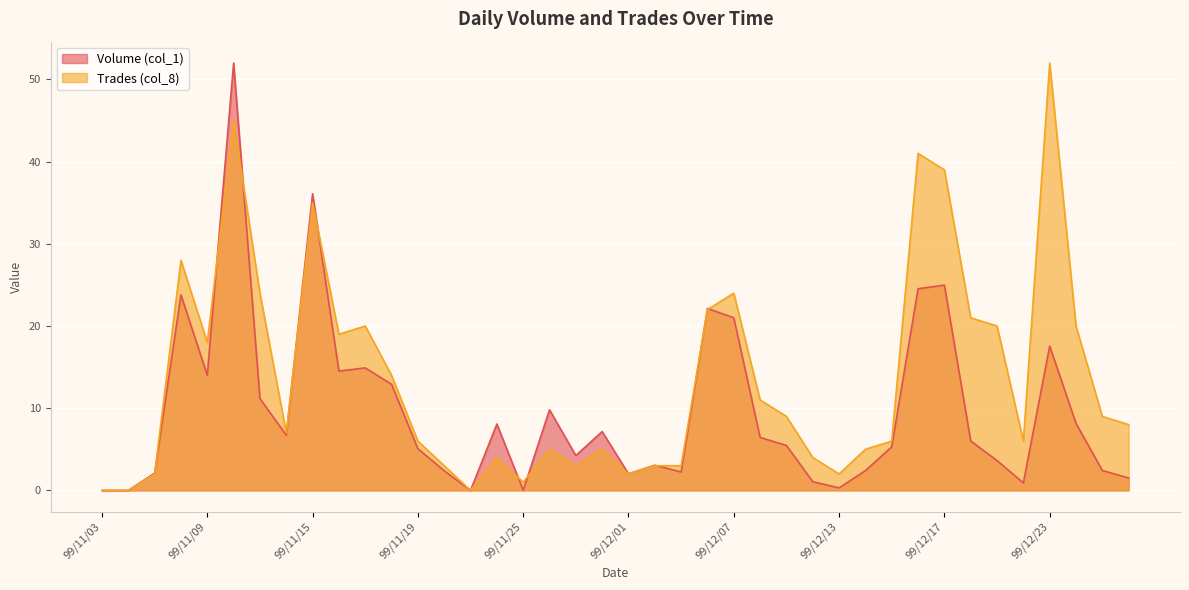

What is the difference between the Trades (col_8) values at 99/12/01 and 99/11/24?

2.0